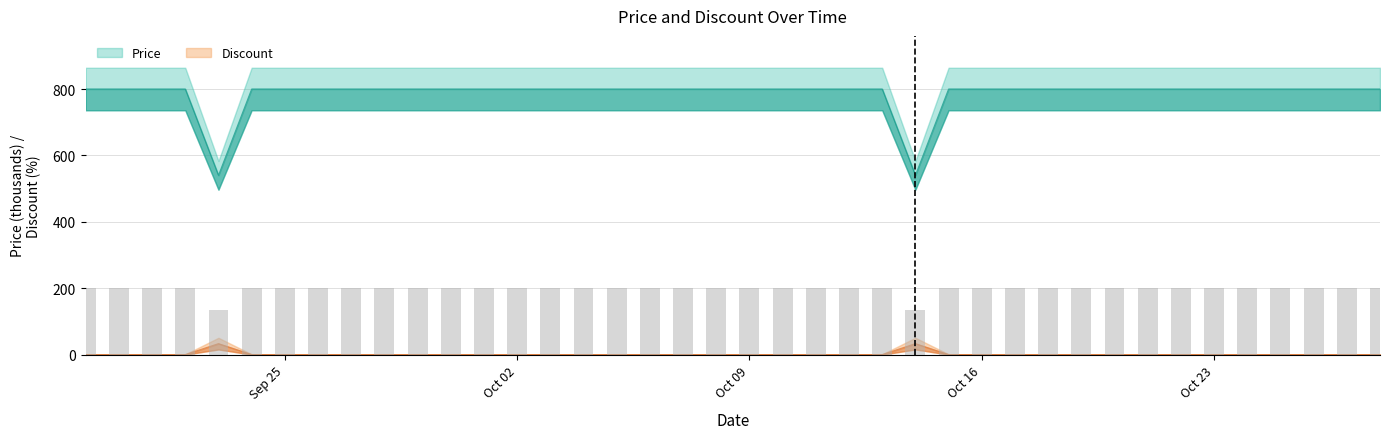

At which category is the sum across all series the highest?

2023-09-19